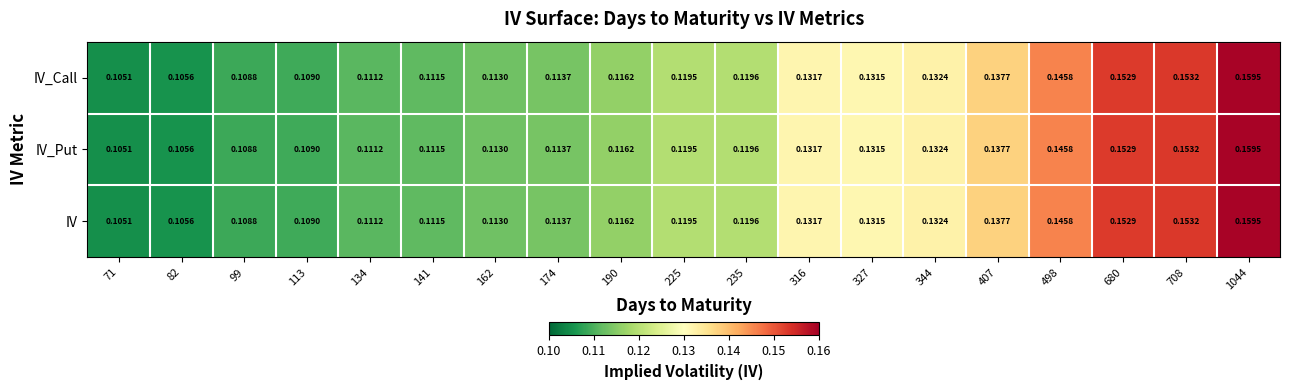

Is the value of IV_Call at 82 greater than the value of IV at 71?

Yes